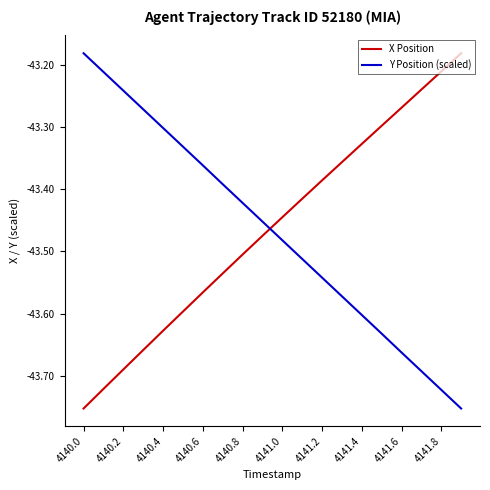

True or false: X Position and Y Position (scaled) cross at least once.

True